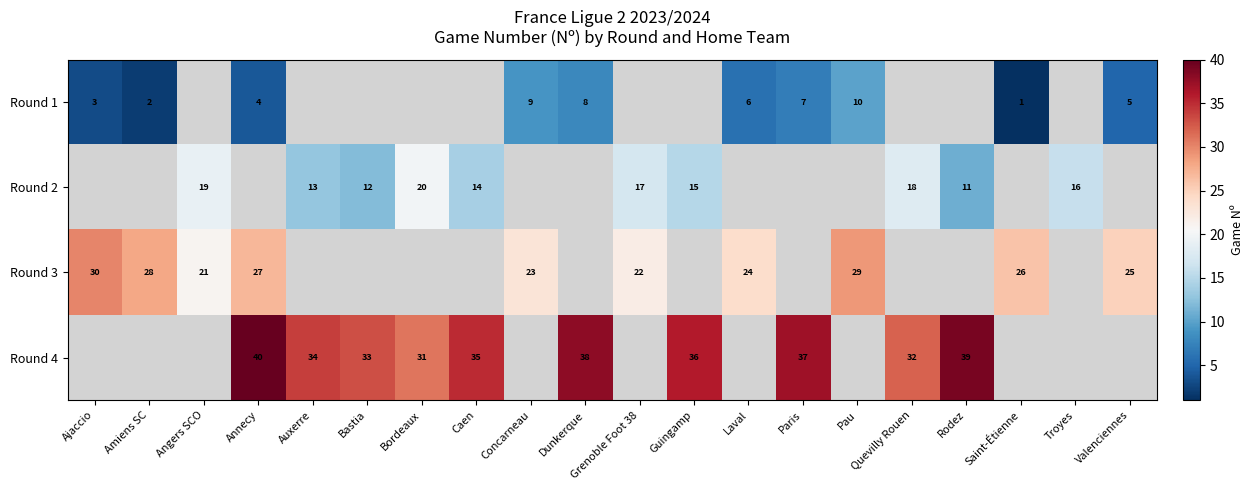

At how many categories does at least one series exceed 26?

13